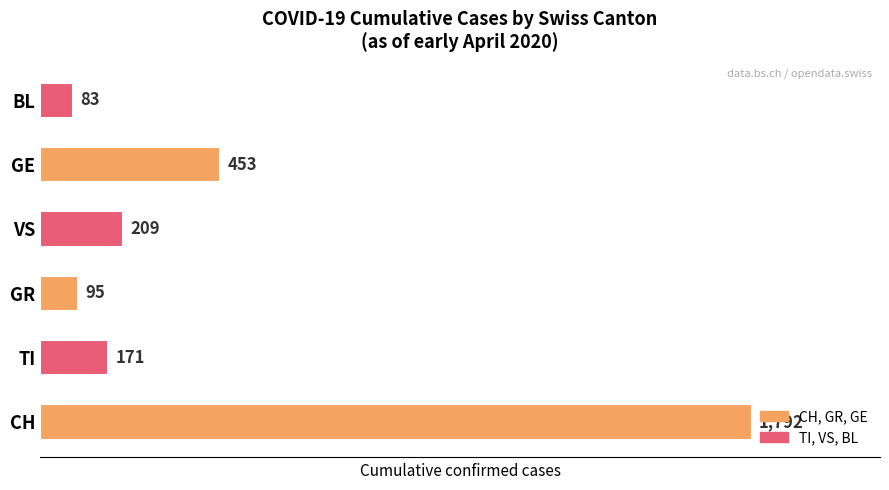

What is the smallest value displayed?

83